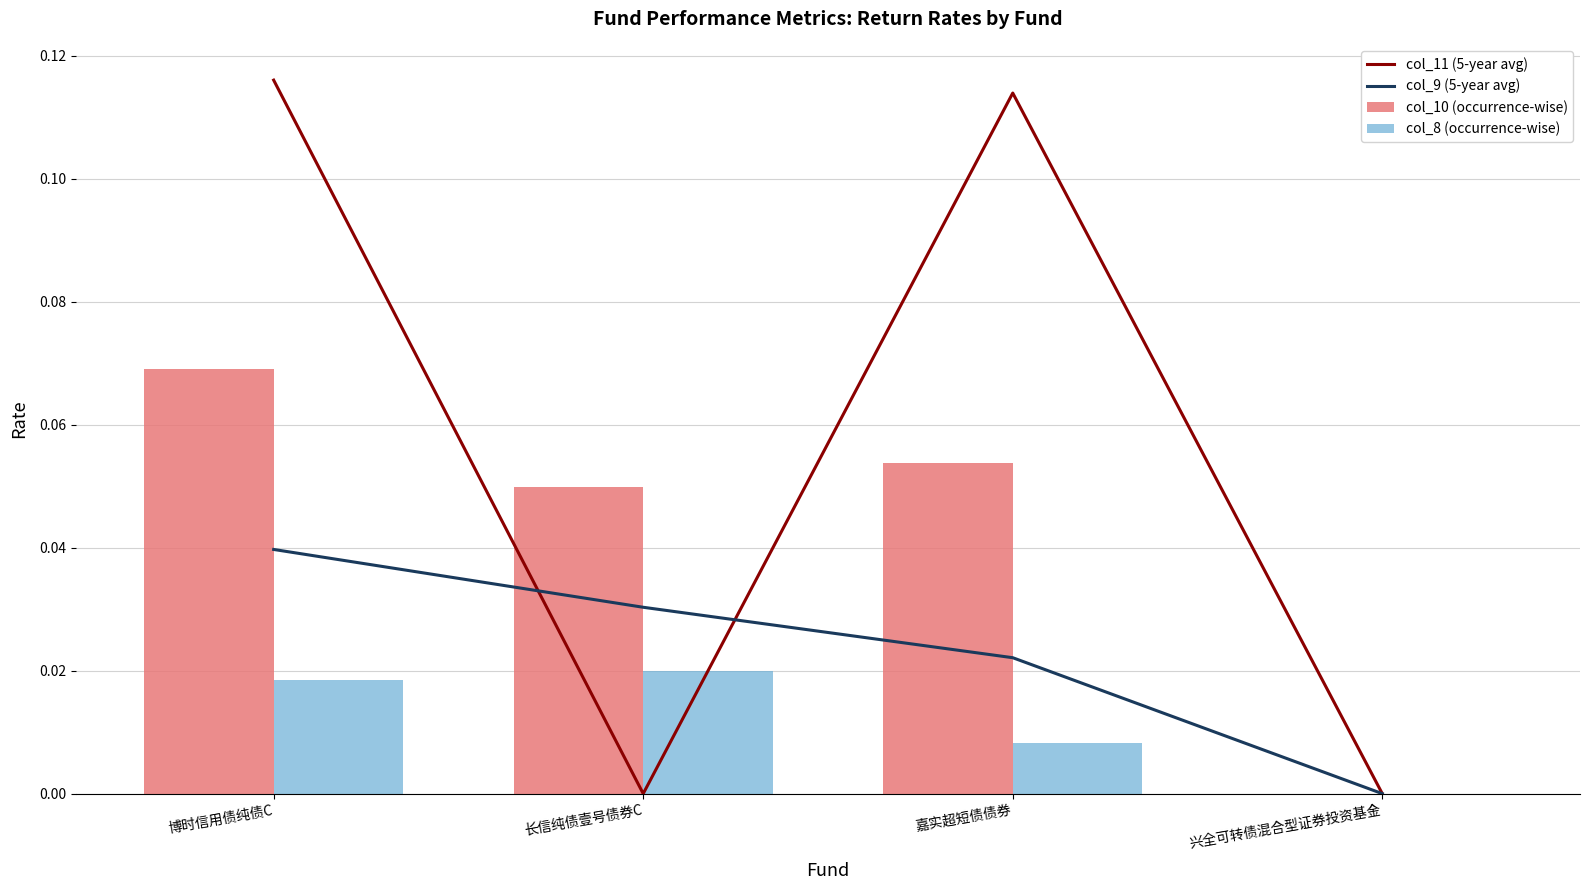

The value of col_9 (5-year avg) at 博时信用债纯债C is 0.0. True or false?

True